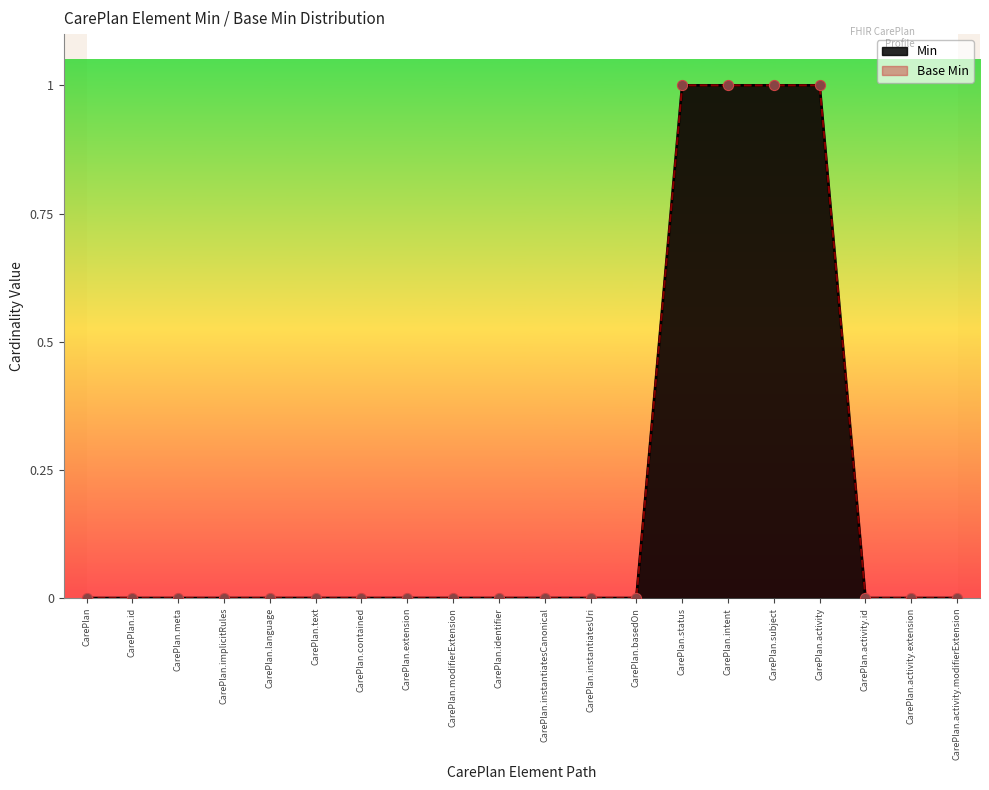

What are all the series names shown in the legend?

Min, Base Min